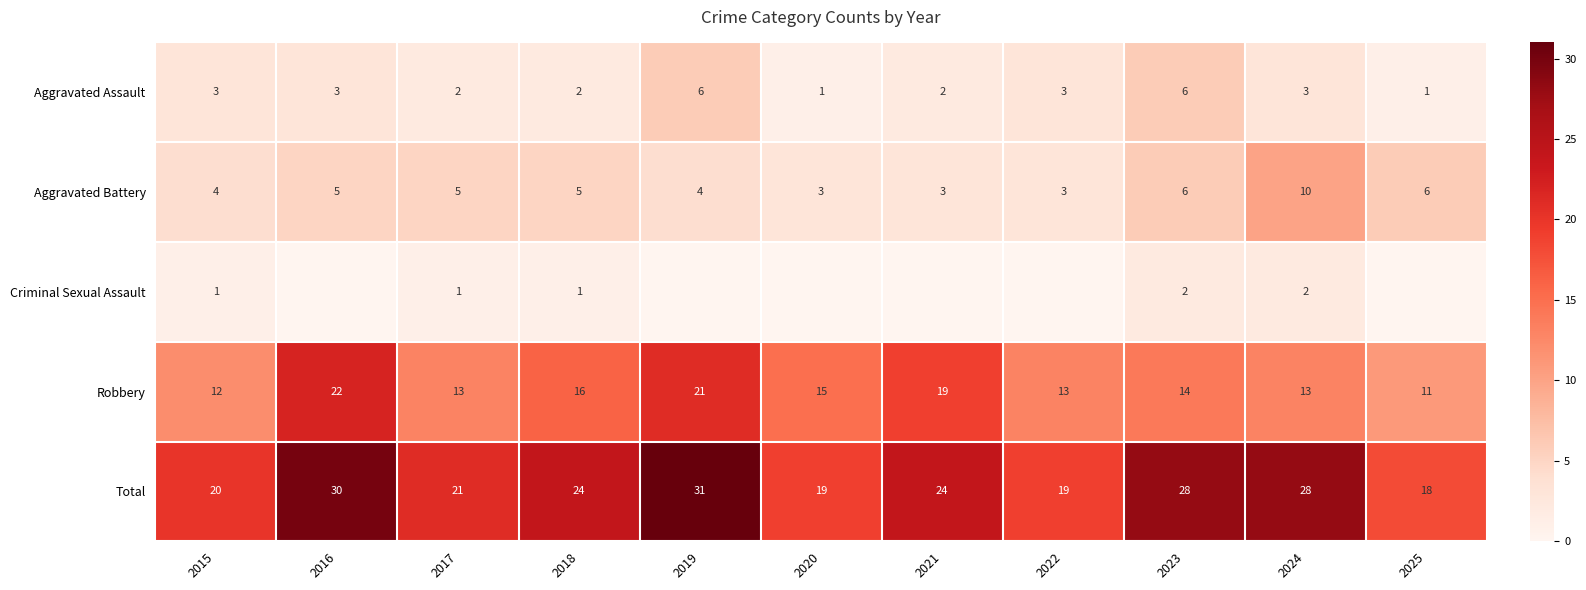

What is the total value across all series at 2019?

62